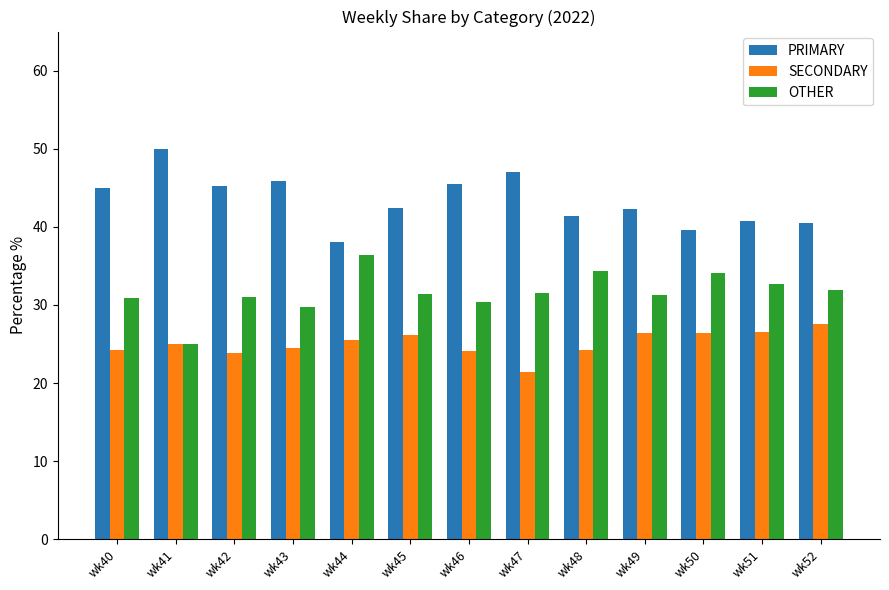

What is the difference between the highest and lowest values at wk52?

13.0